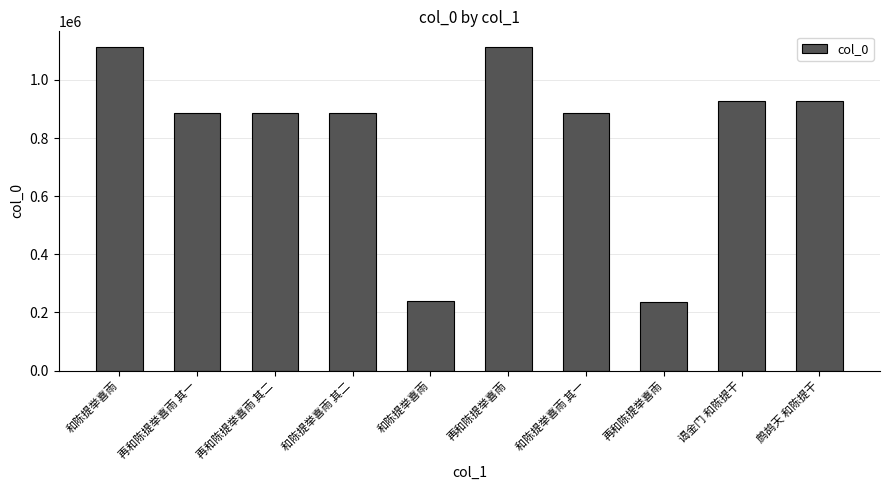

The chart shows a value of 1111420 at 再和陈提举喜雨. True or false?

True